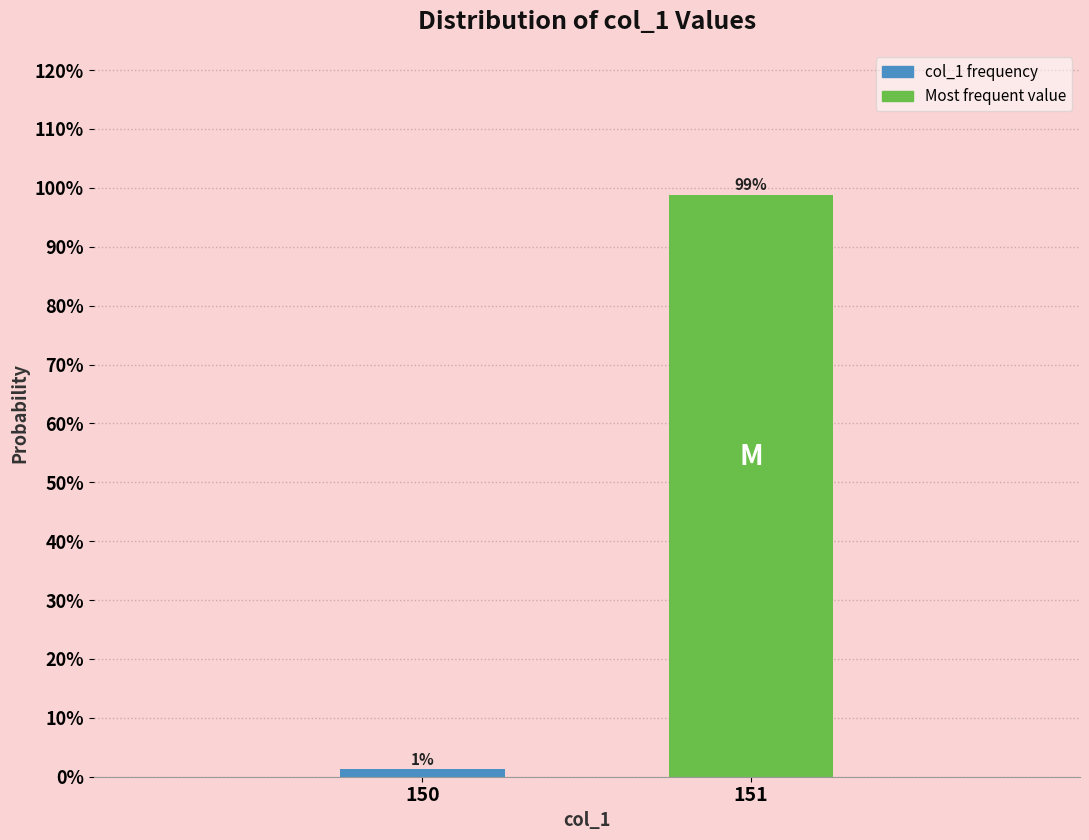

The value at 151 is 172.2. True or false?

False